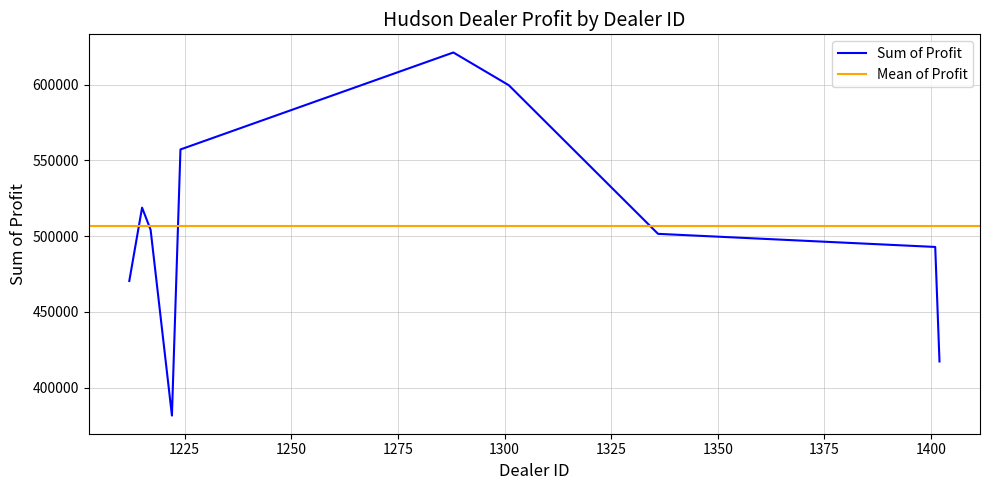

At which label is the value closest to 501405?

1336